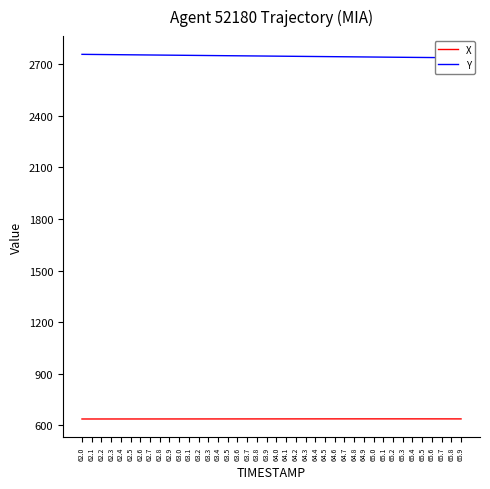

Which series has the largest range (max minus min)?

Y